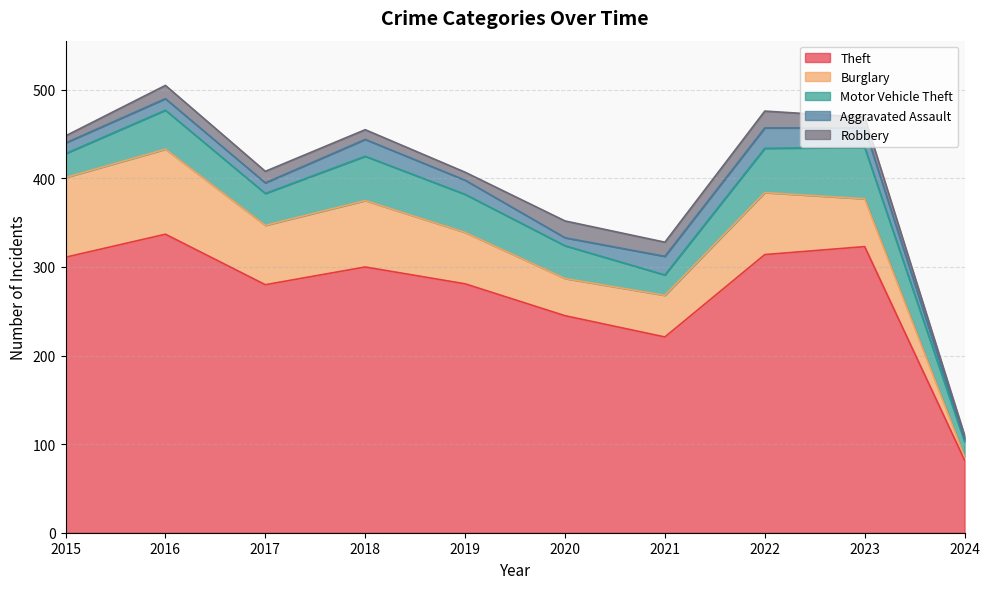

Which series has the widest spread of values?

Theft